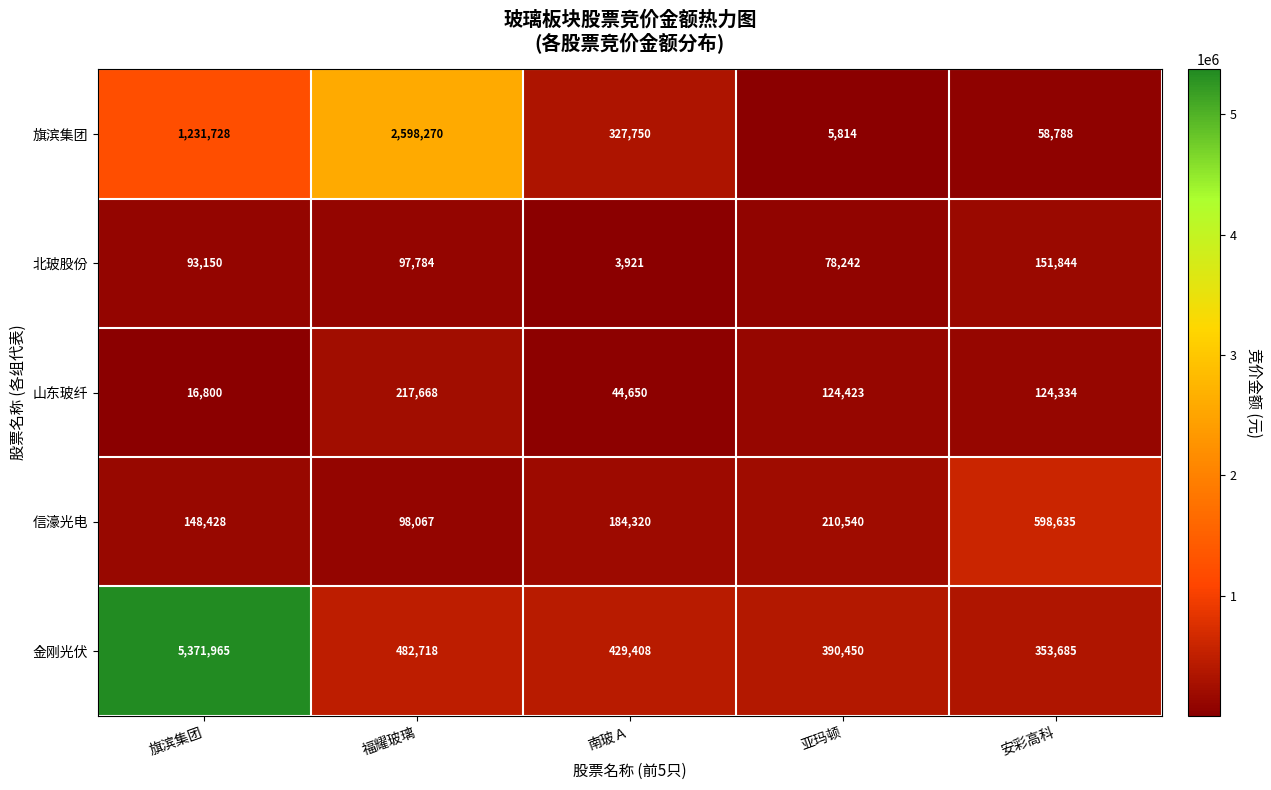

What is the sum of all 金刚光伏 values?

7028226